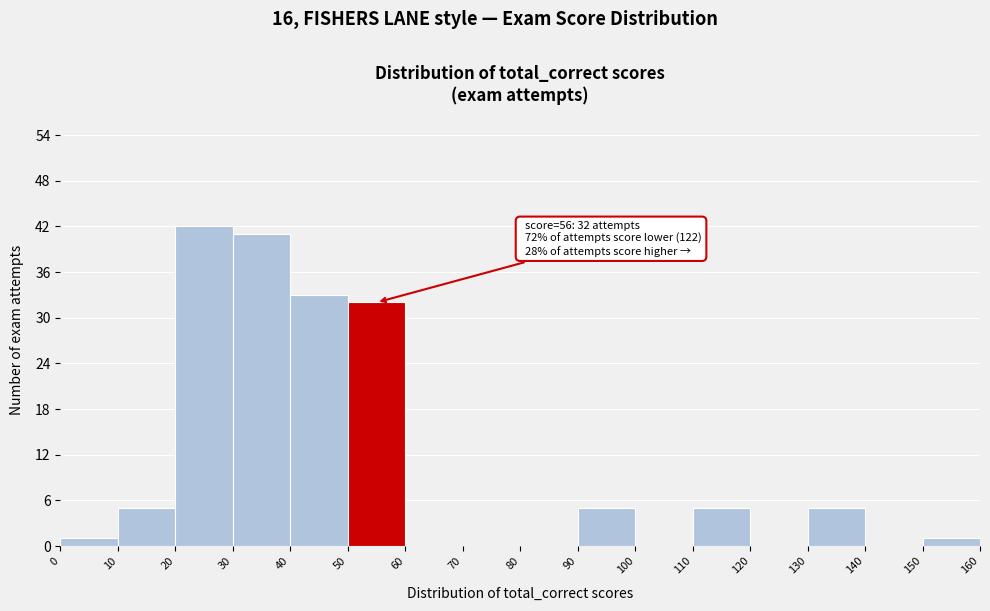

Over which range of the x-axis is the bar tallest?

20 to 30